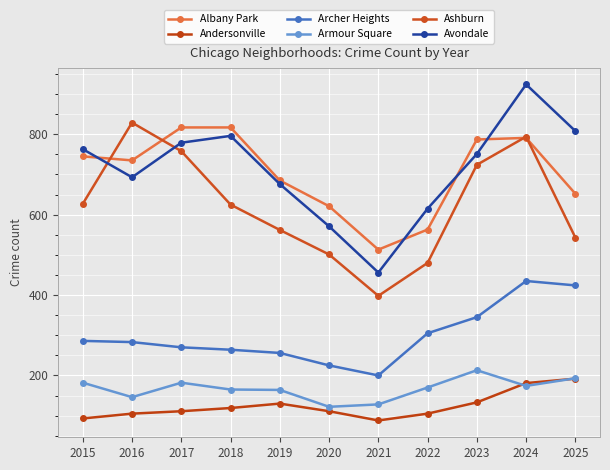

What is the difference between the Andersonville values at 2022 and 2015?

12